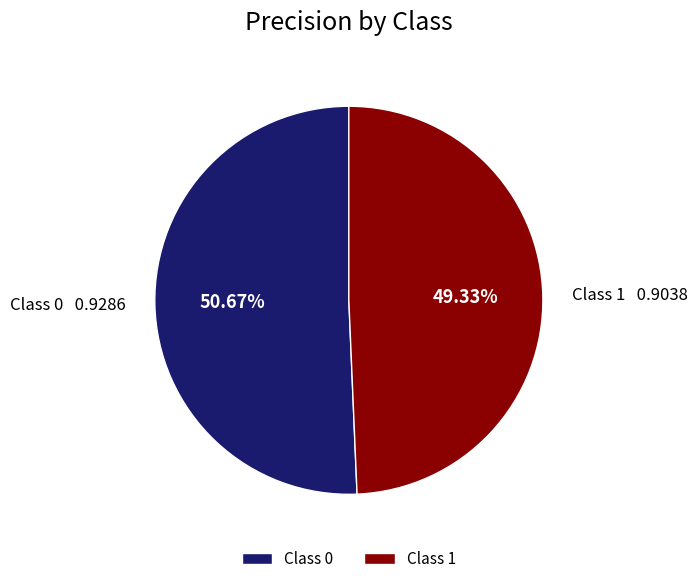

How many segments does this pie chart have?

2